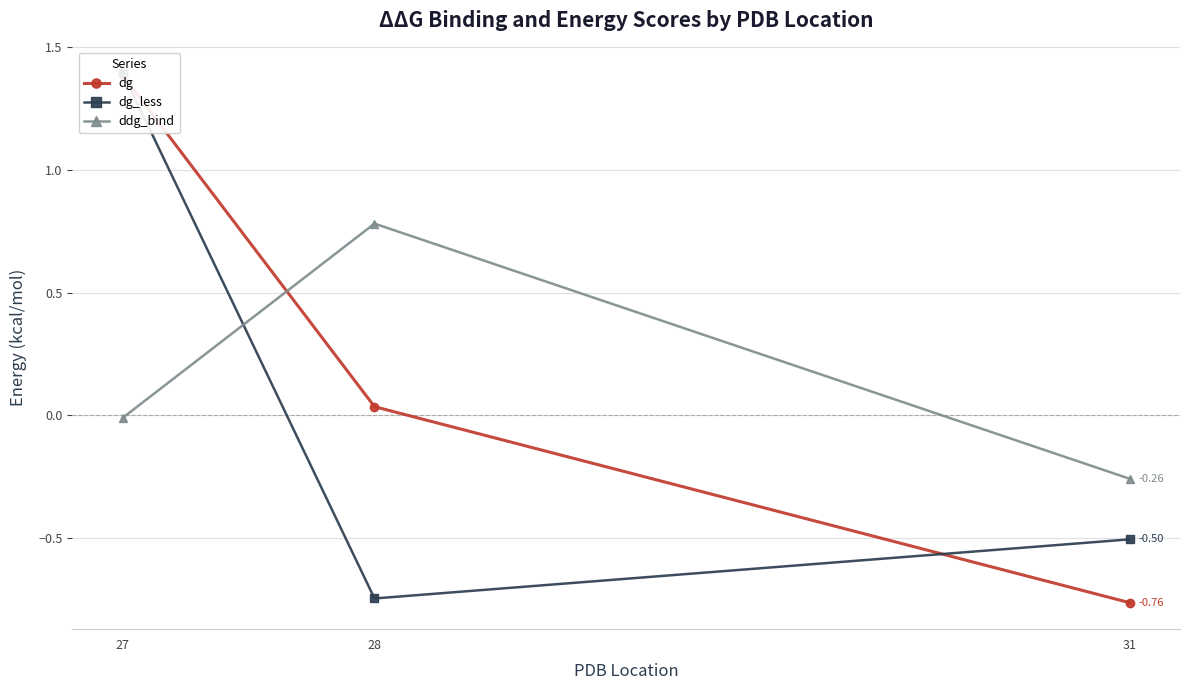

True or false: dg_less has a value of -0.5 at 31.

True